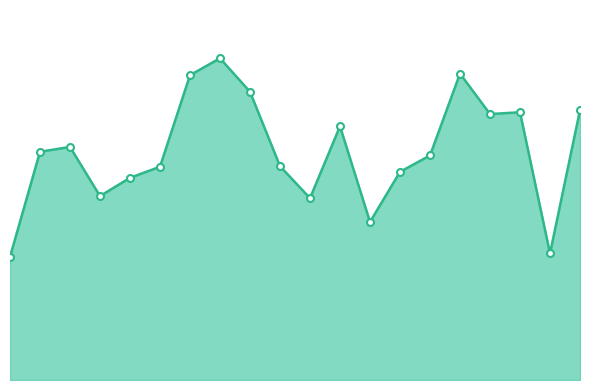

Does the chart have visible grid lines?

No